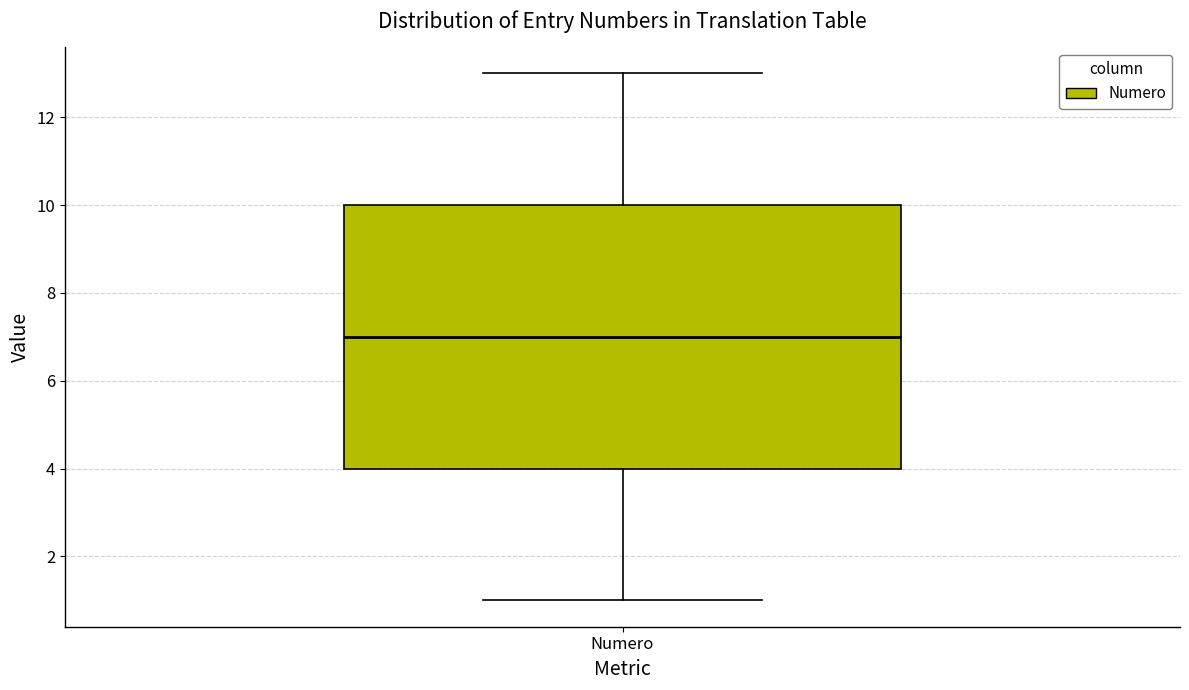

Read this box plot against the y-axis: the position of the median line, the range covered by the box, and the ends of both whiskers. The values are not printed on the chart, so give them approximately, as read against the axis.

median 7, box 4 to 10, whiskers 1 to 13